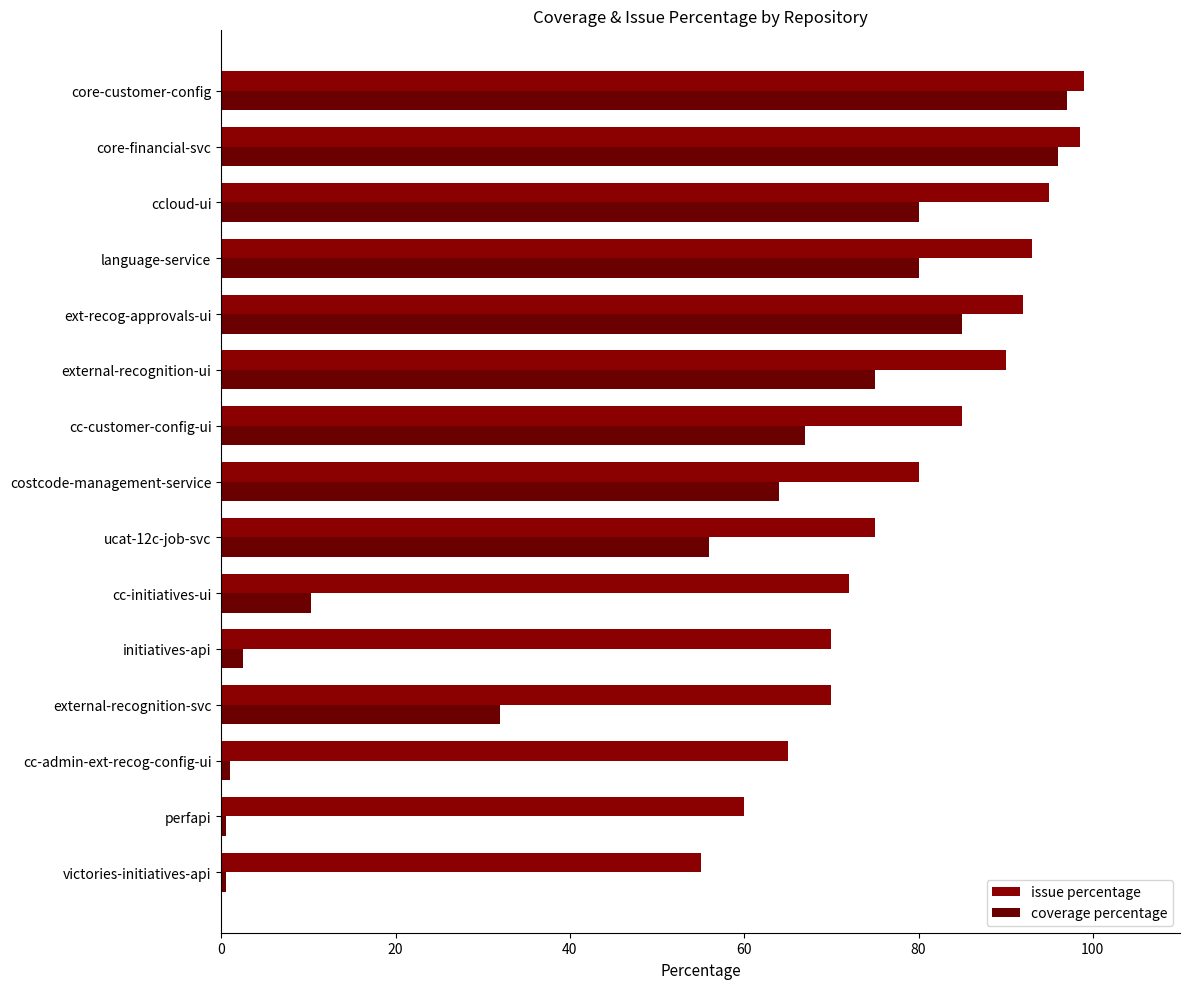

How many data points in issue percentage are less than 80?

7